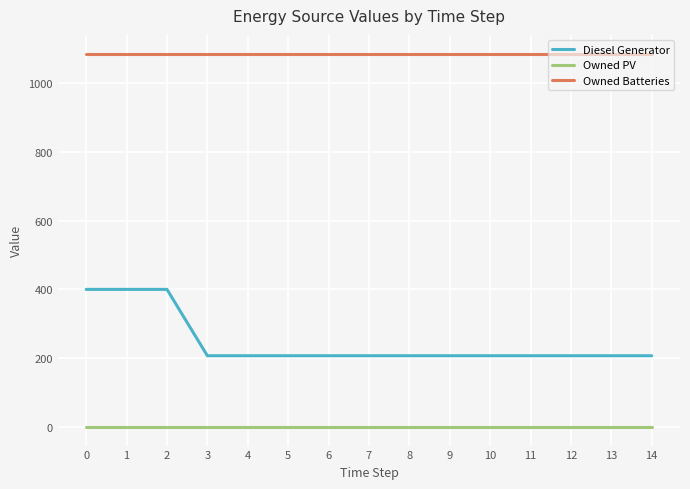

Reading left to right, transcribe all the data shown in this chart.

Diesel Generator: 0=400	1=400	2=400	3=207	4=207	5=207	6=207	7=207	8=207	9=207	10=207	11=207	12=207	13=207	14=207
Owned PV: 0=0	1=0	2=0	3=0	4=0	5=0	6=0	7=0	8=0	9=0	10=0	11=0	12=0	13=0	14=0
Owned Batteries: 0=1086	1=1086	2=1086	3=1086	4=1086	5=1086	6=1086	7=1086	8=1086	9=1086	10=1086	11=1086	12=1086	13=1086	14=1086